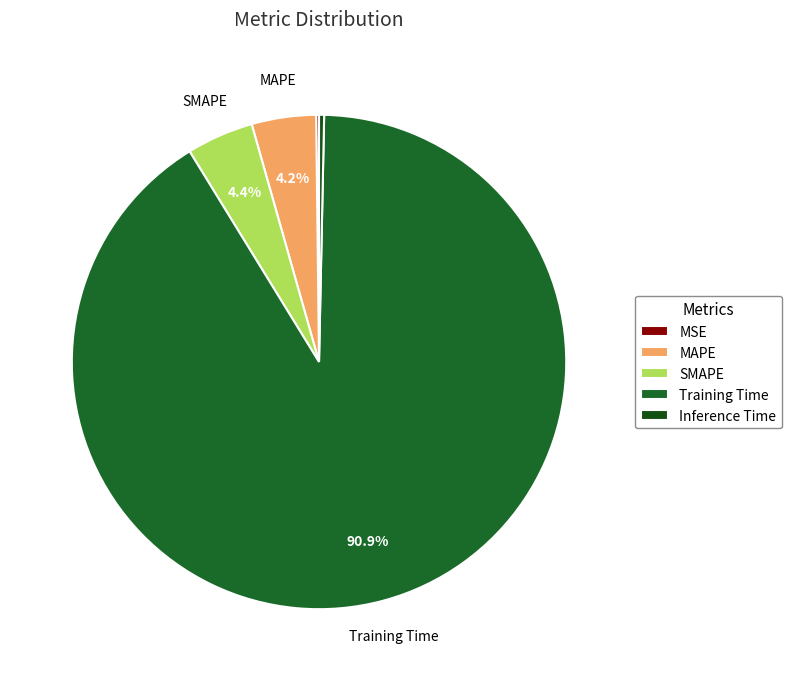

Is Training Time the majority of the pie?

Yes